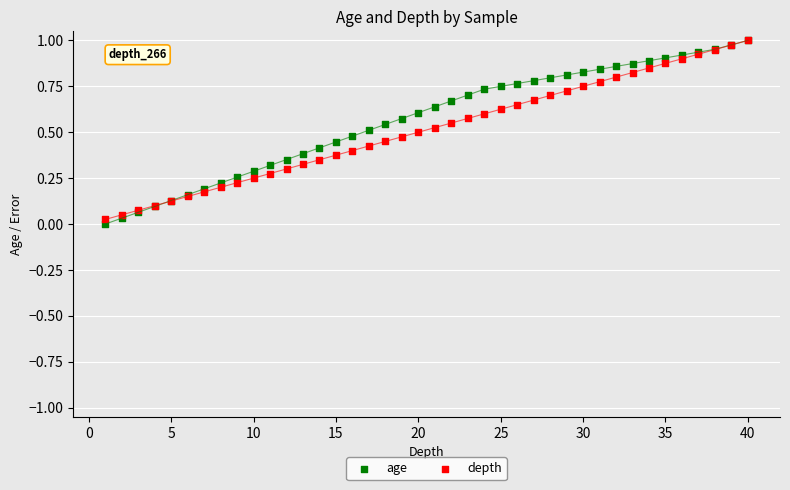

What are all the series names shown in the legend?

age, depth